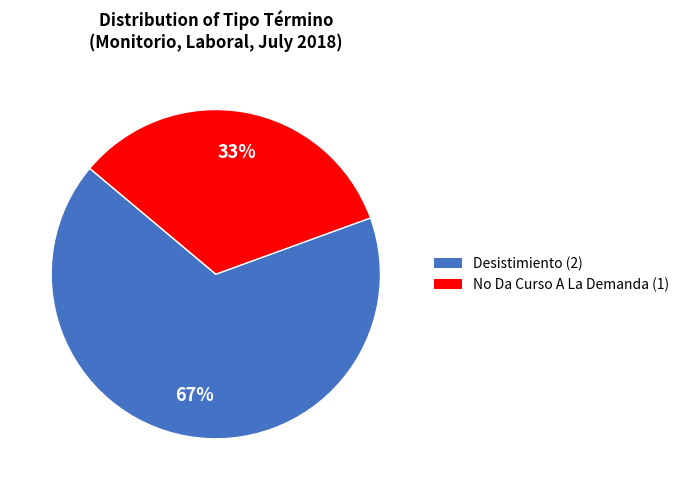

Is it true that Desistimiento is 78% of the pie?

False